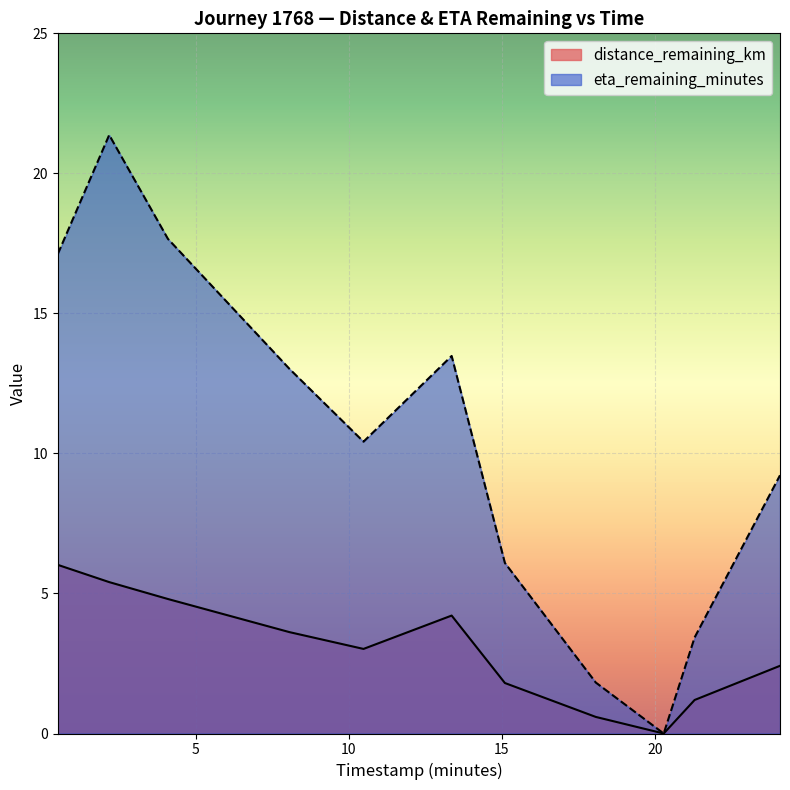

Read the eta_remaining_minutes value at 4.09.

17.7